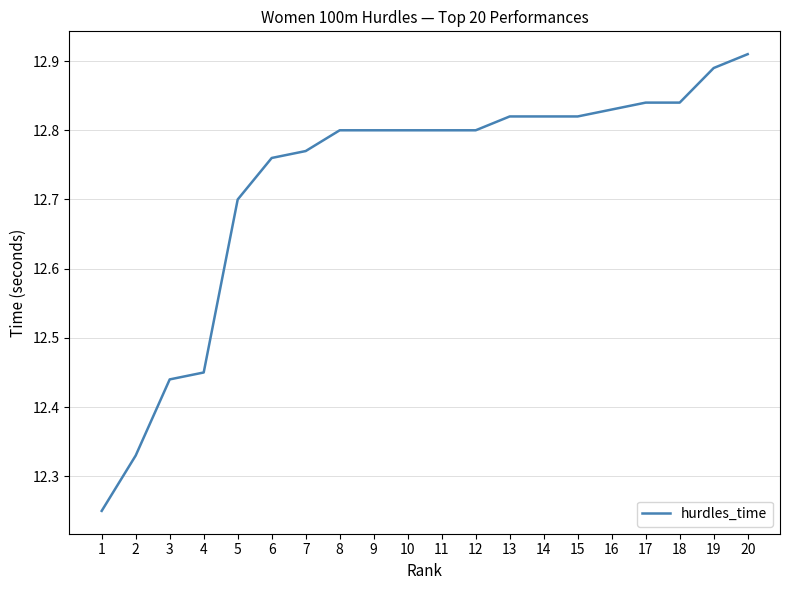

True or false: the data shows 3.2 at 1.

False